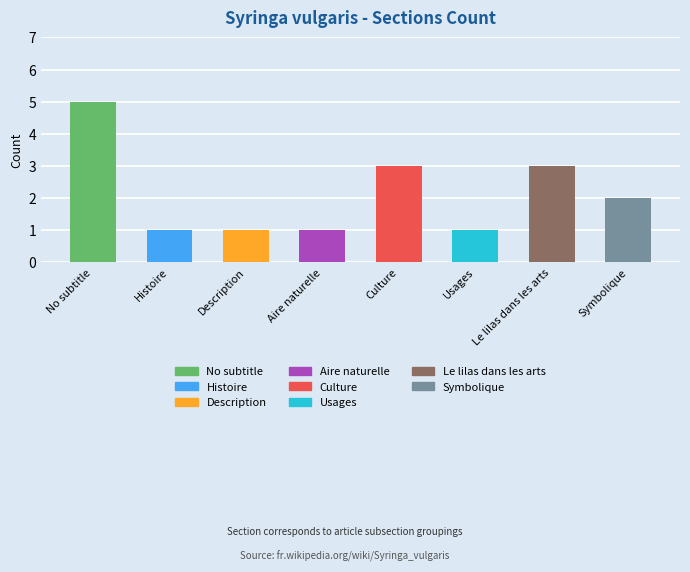

How many bars are there in total?

8